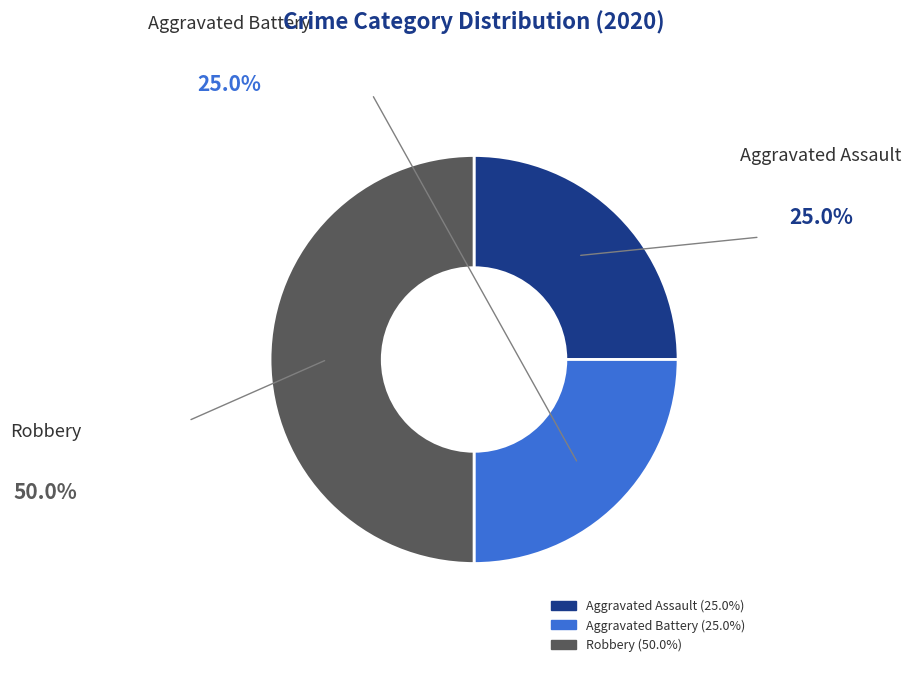

How many segments does this pie chart have?

3